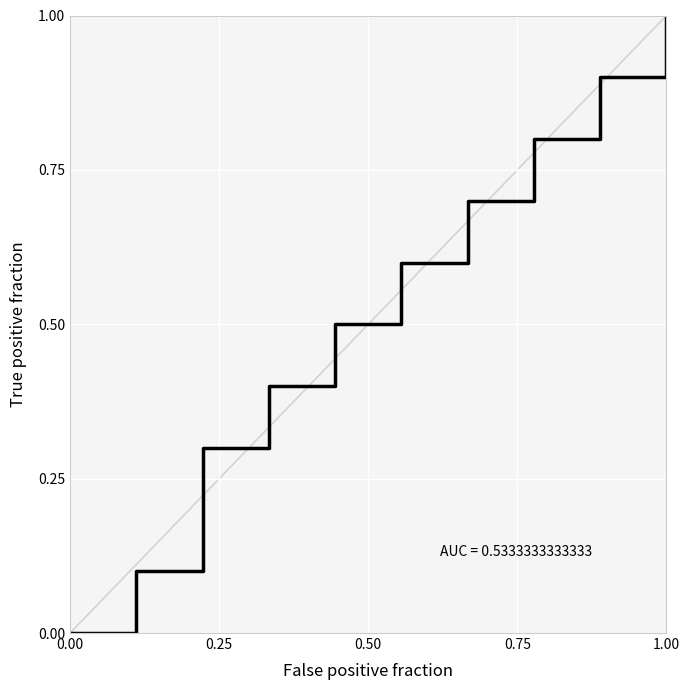

How many values are above zero?

9